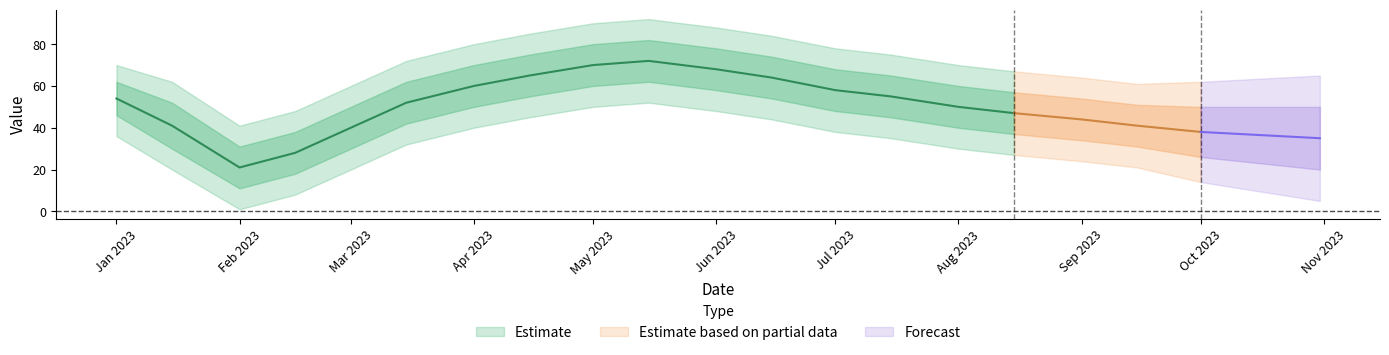

At which category does the chart reach its peak across all series?

2023-05-15